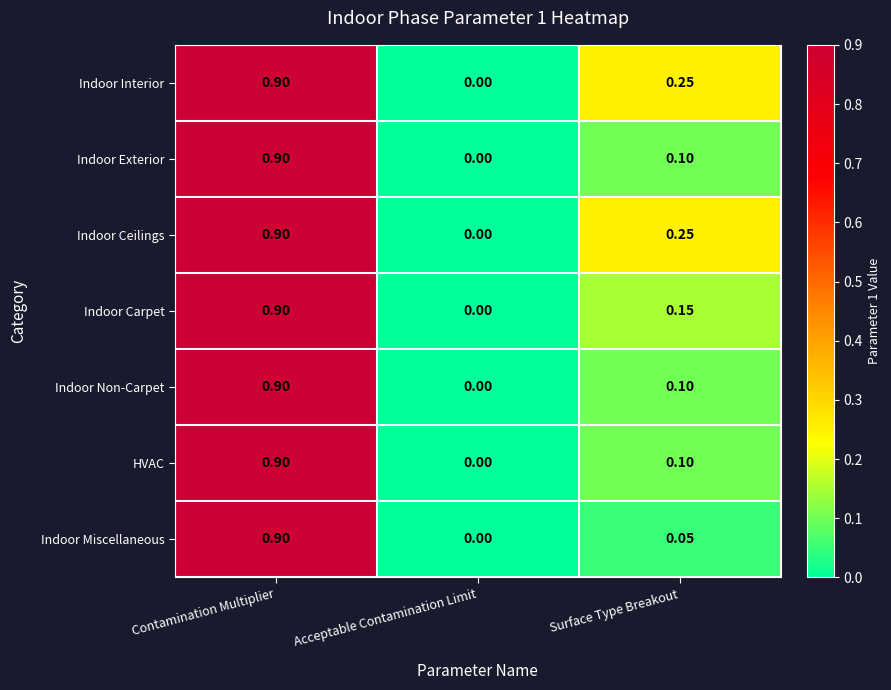

Which category has the highest value in the Indoor Carpet series?

Contamination Multiplier